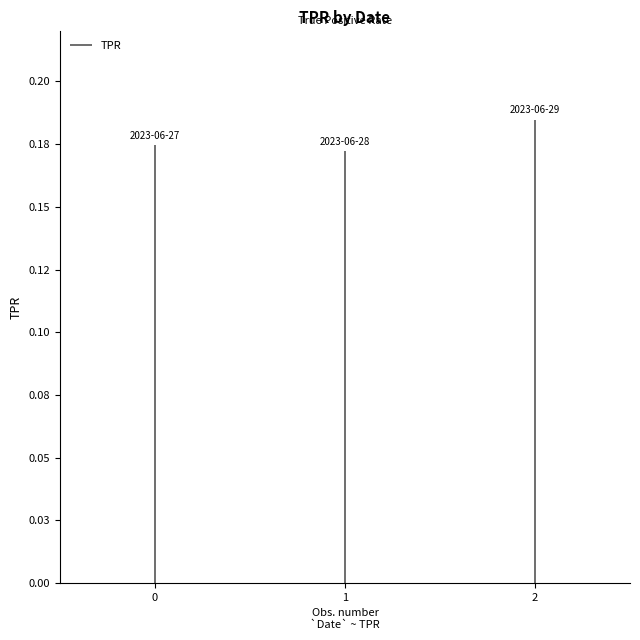

The value at 2023-06-27 is 0.1. True or false?

False